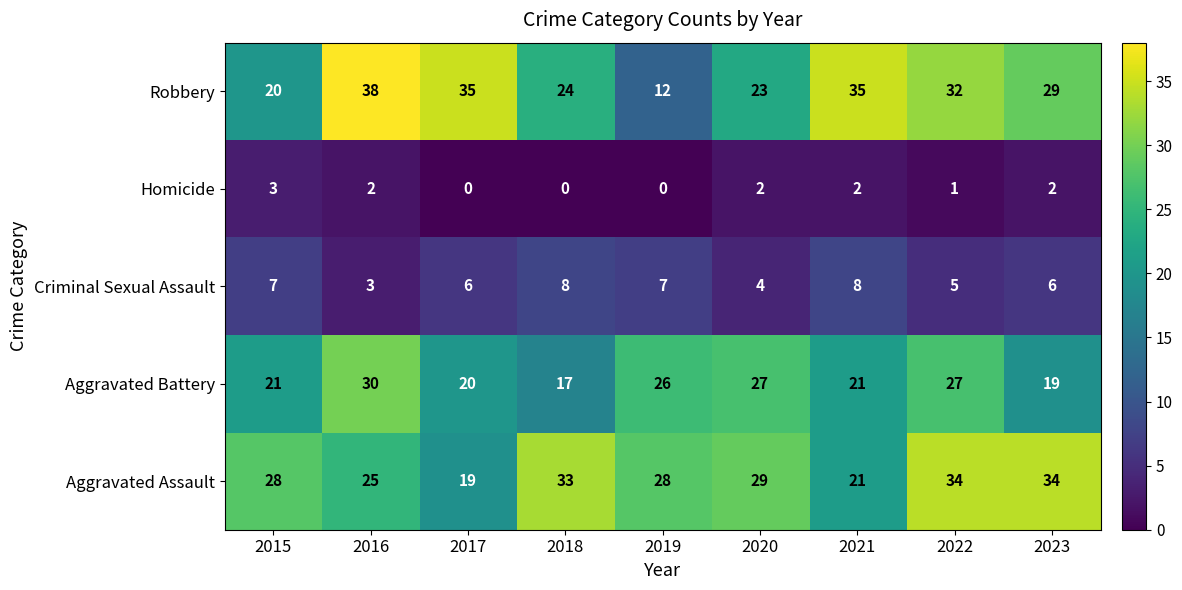

Is it true that Homicide equals 1 at 2020?

False